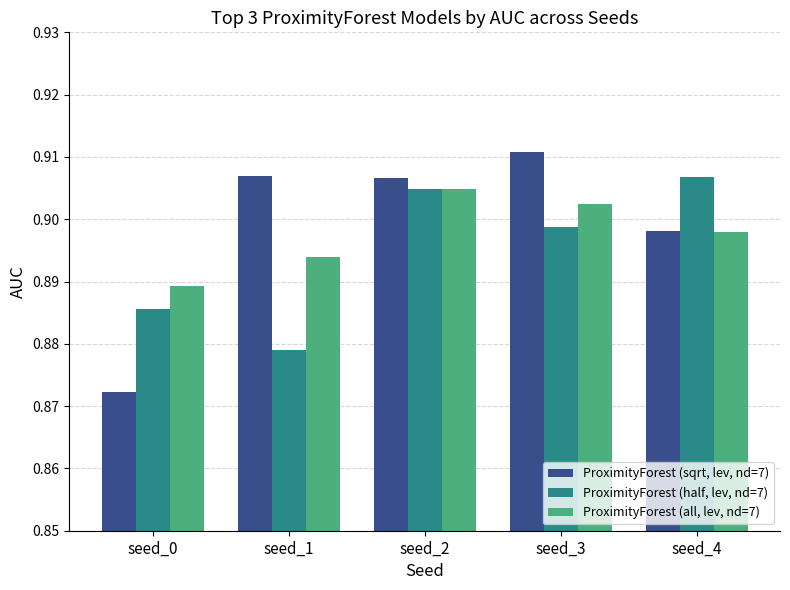

Rank the series at seed_1 from lowest to highest value.

ProximityForest (half, lev, nd=7), ProximityForest (all, lev, nd=7), ProximityForest (sqrt, lev, nd=7)